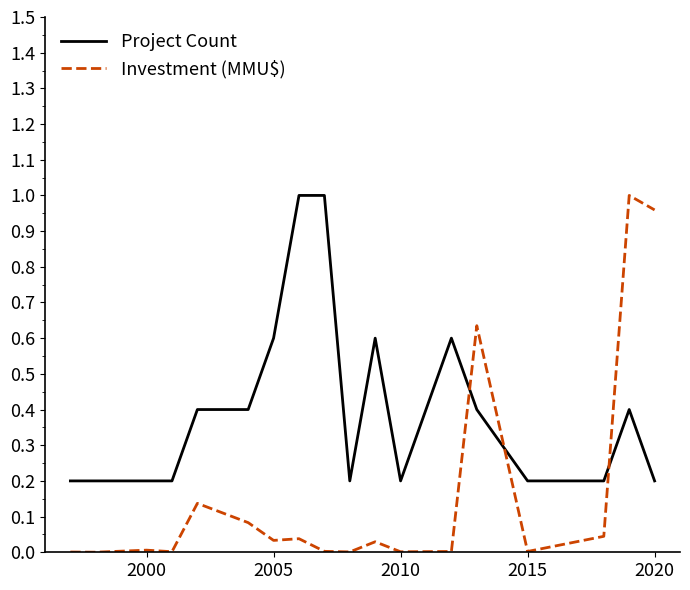

Which series has the widest spread of values?

Investment (MMU$)